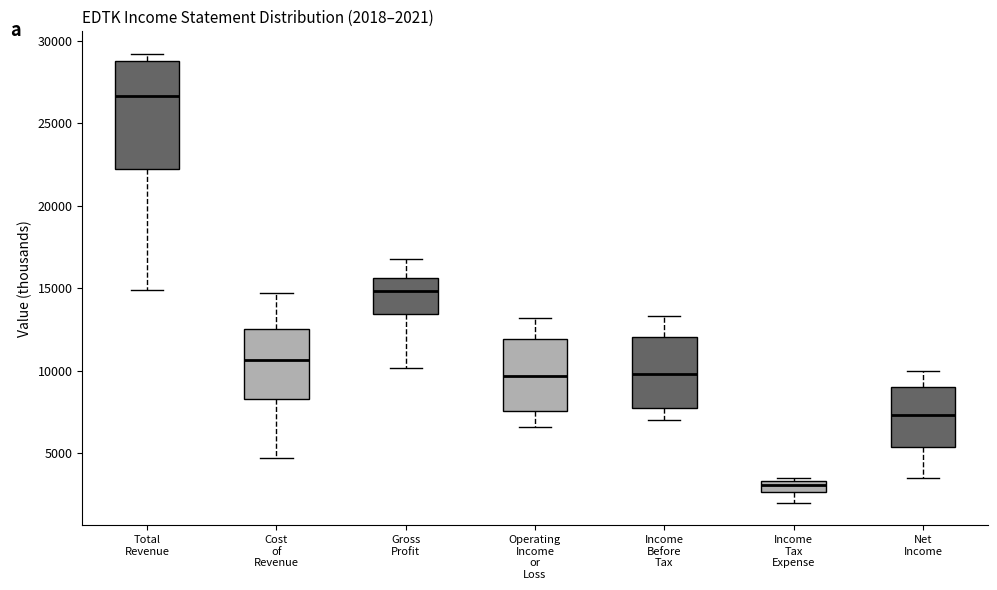

Comparing the boxes themselves (not the whiskers), which one is the tallest?

Total Revenue